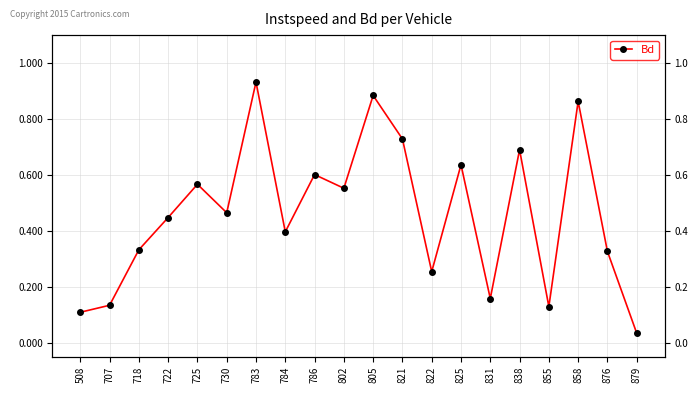

What is the difference between the maximum and minimum values?

0.9